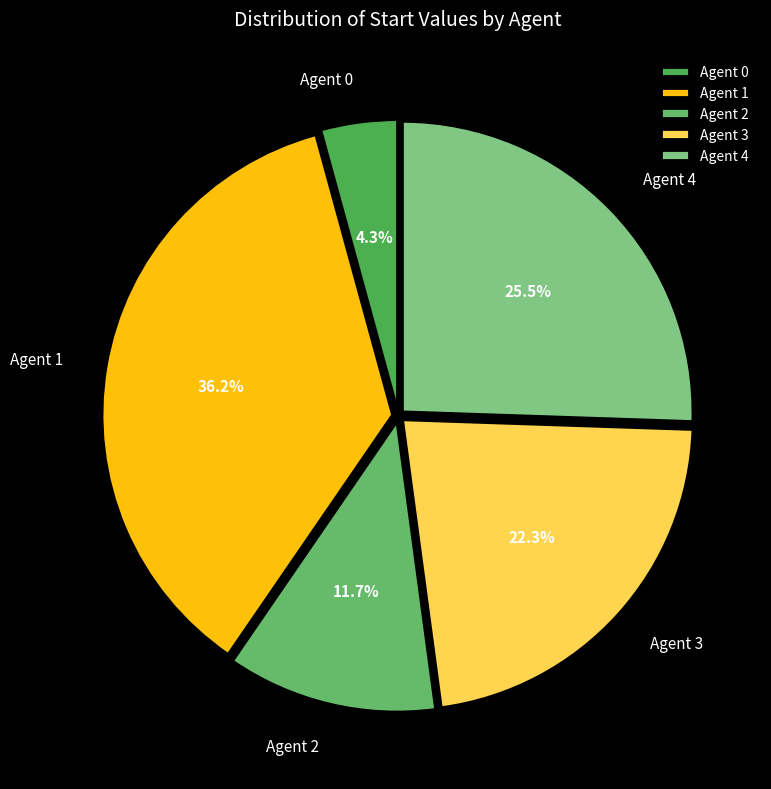

Is there any slice that represents more than half of the pie?

No